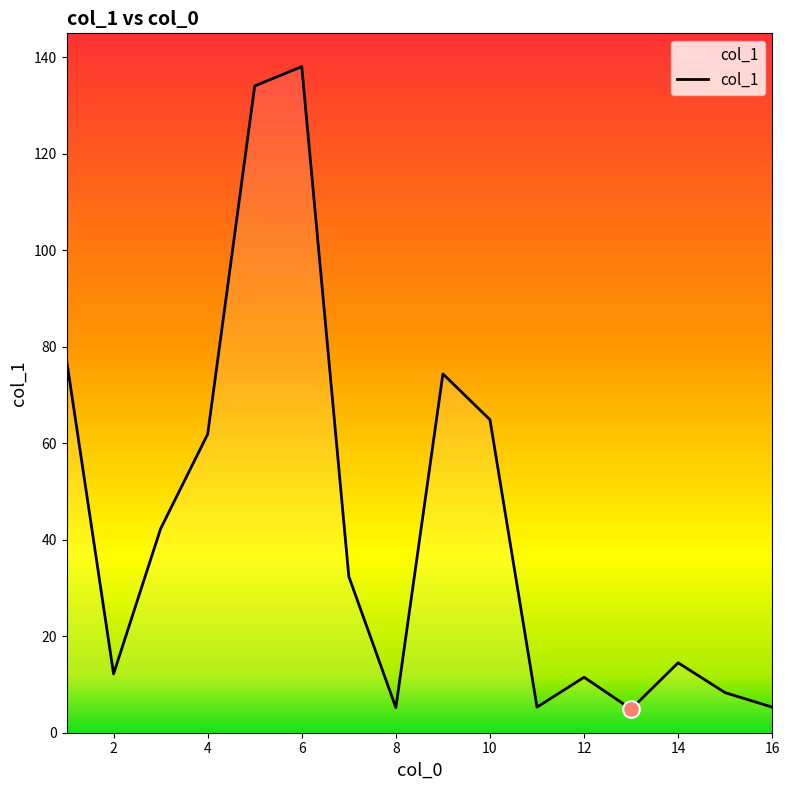

What is the greatest value displayed?

138.1